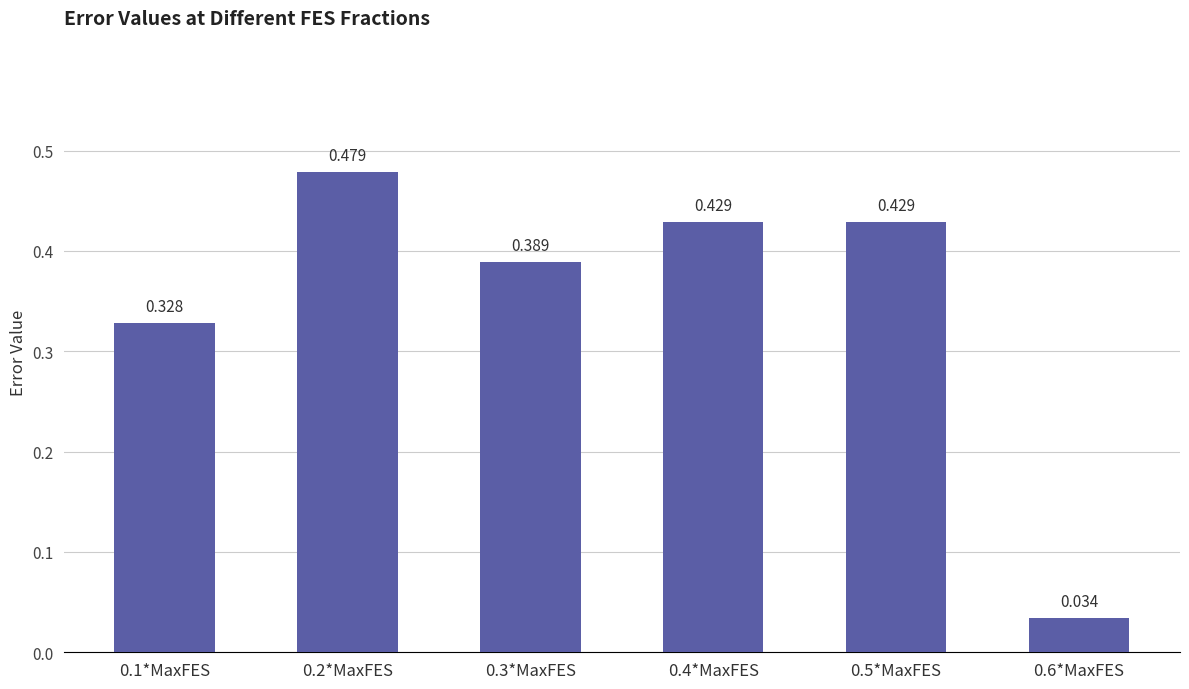

What is the greatest value displayed?

0.5